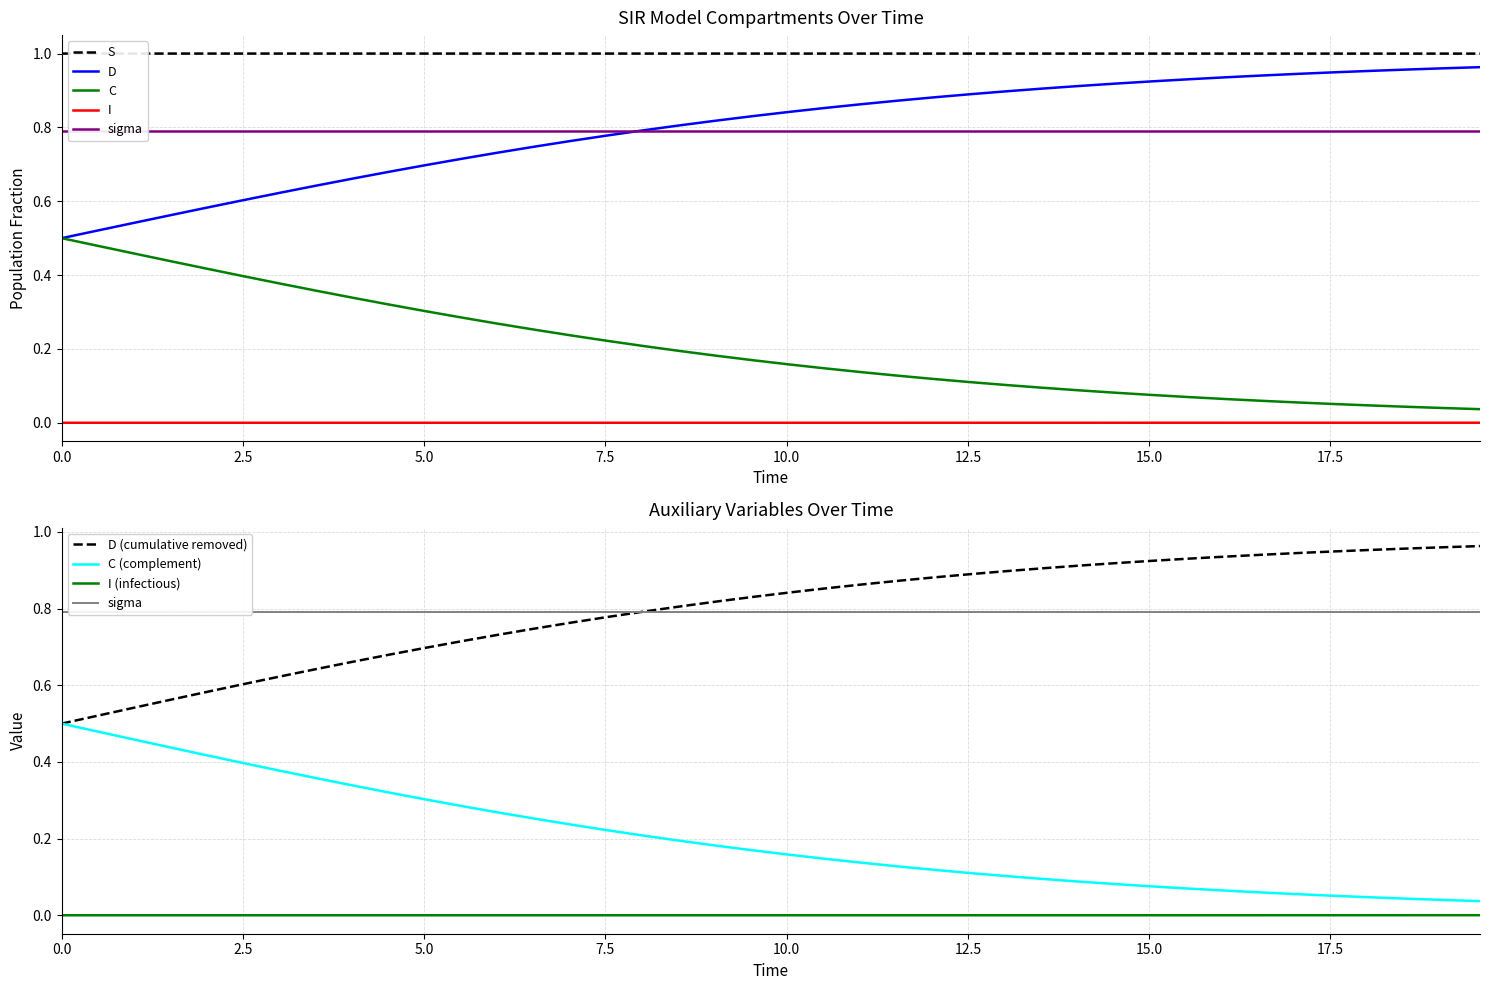

True or false: I and D intersect in this chart.

False